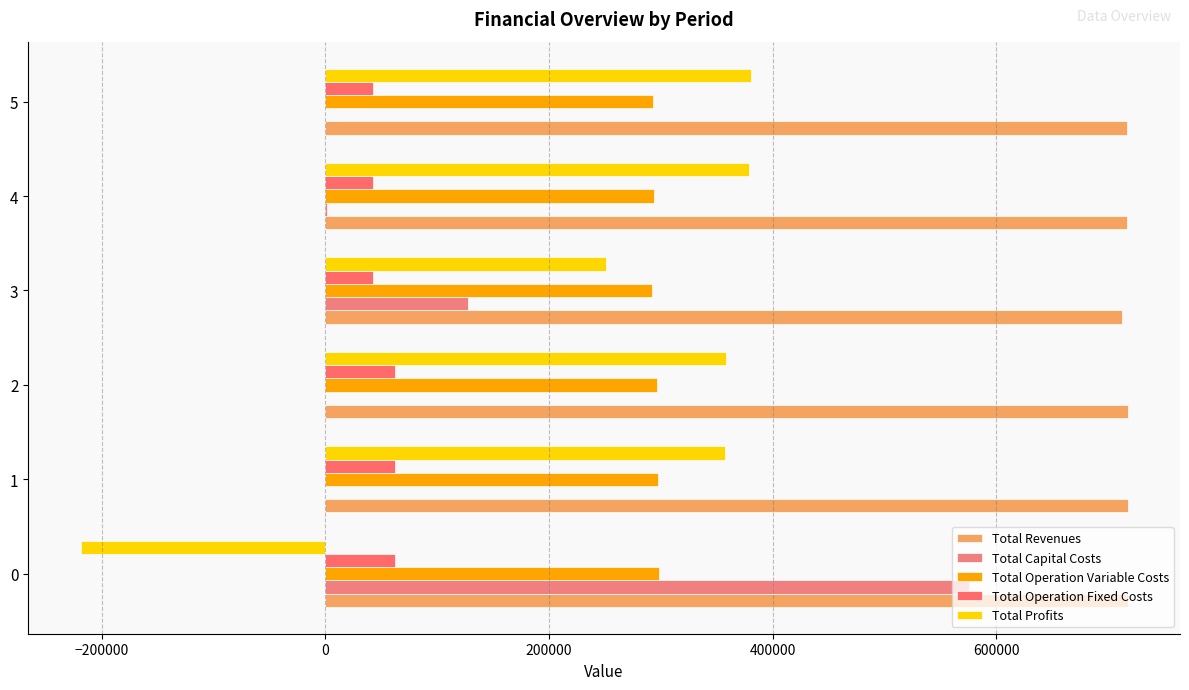

How many data points does each series have?

6